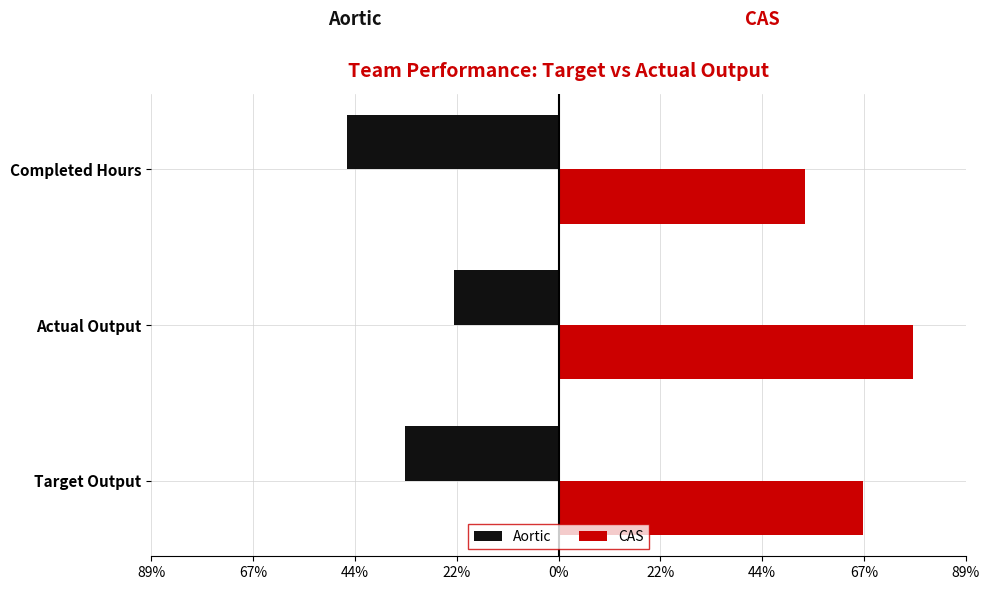

What are all the series names shown in the legend?

Aortic, CAS